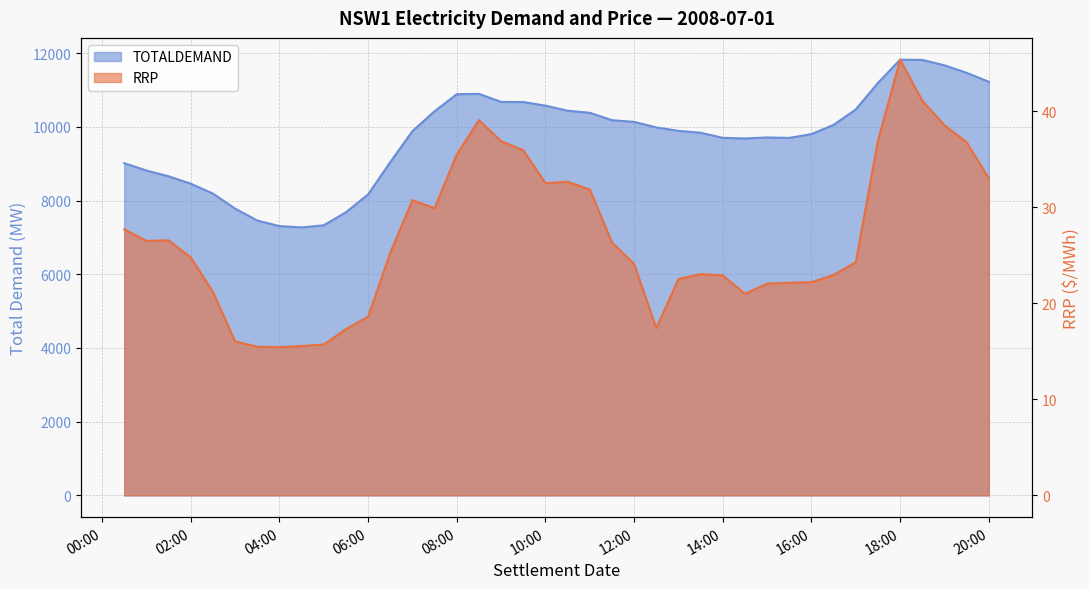

At which label does RRP first exceed 25?

2008/07/01 00:30:00